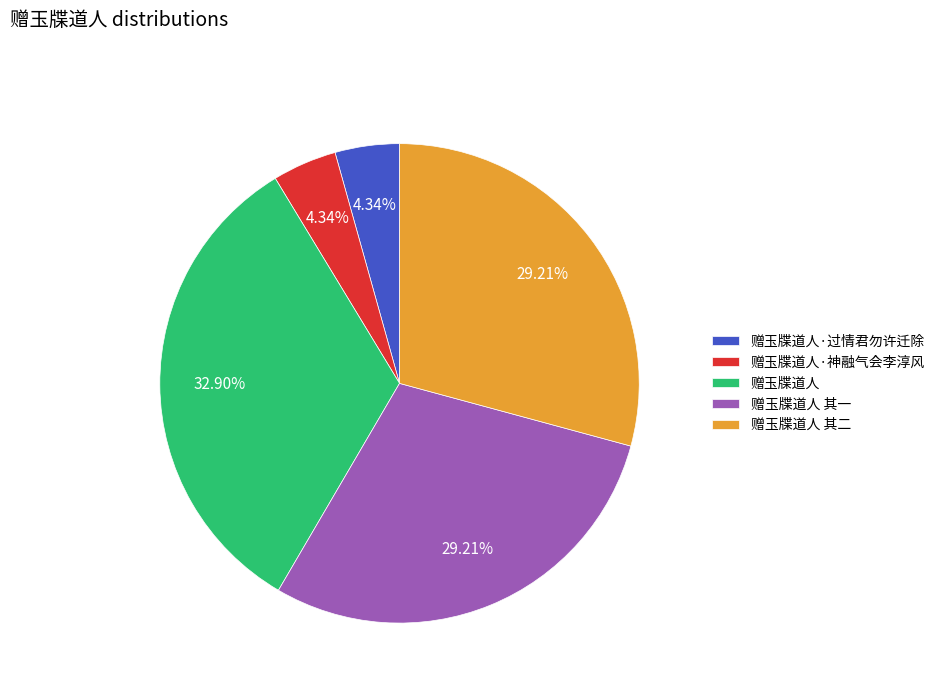

To the nearest percent, what is the combined percentage of 赠玉牒道人·神融气会李淳风 and 赠玉牒道人 其一?

34%